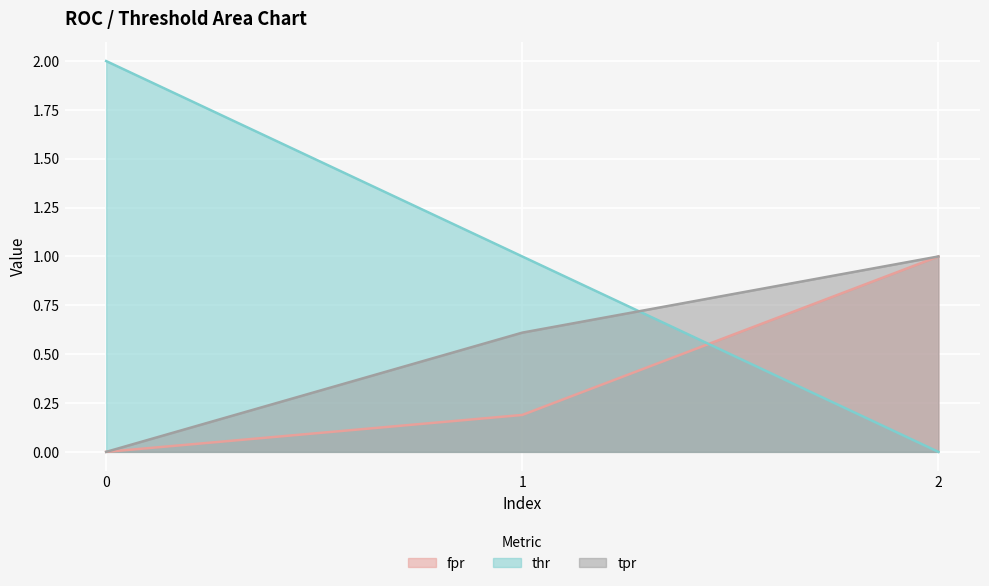

Reading right to left, extract all data points from this chart.

fpr: 2=1.0	1=0.2	0=0.0
thr: 2=0.0	1=1.0	0=2.0
tpr: 2=1.0	1=0.6	0=0.0